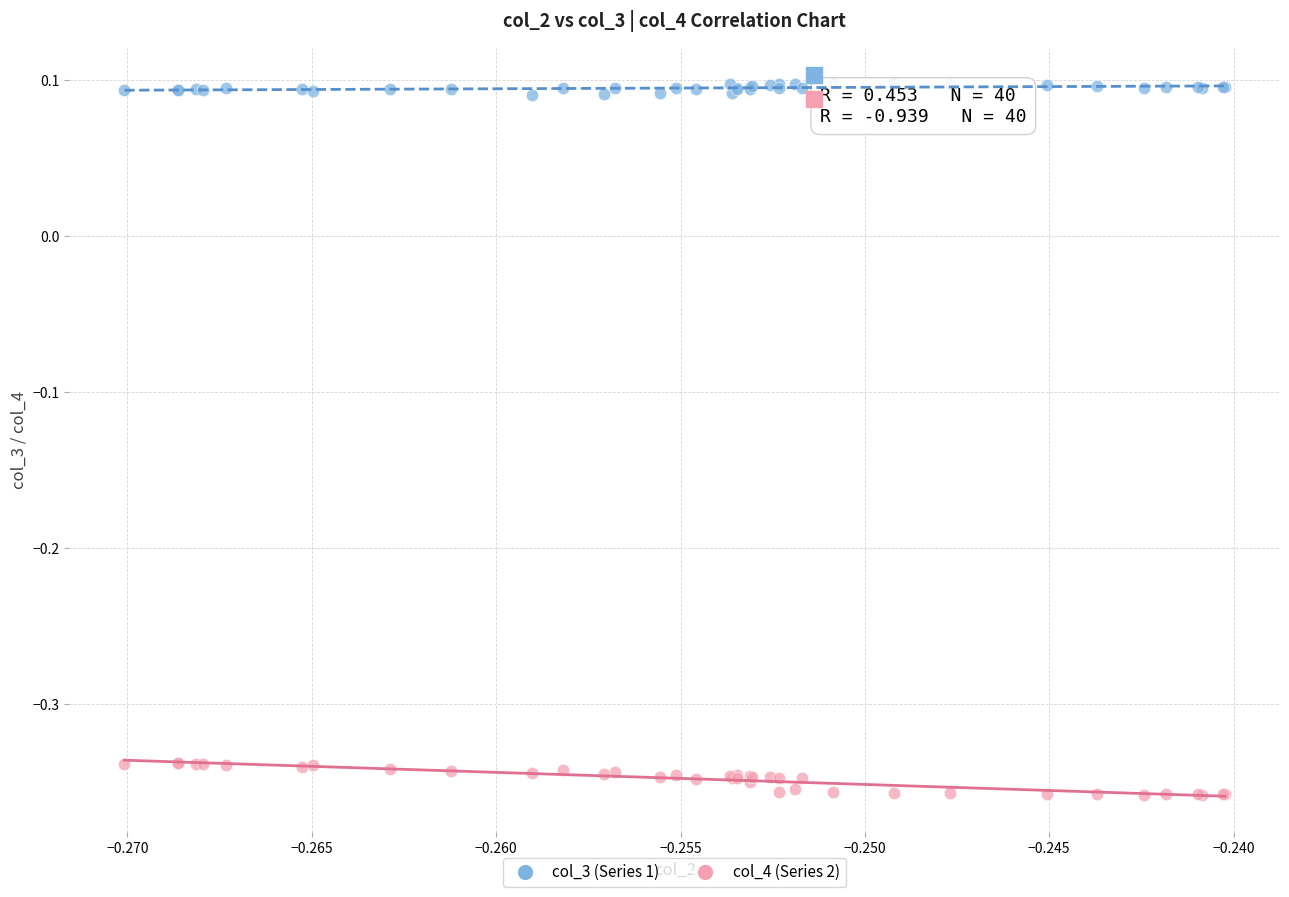

Which series contains the lowest Y value?

col_4 (Series 2)